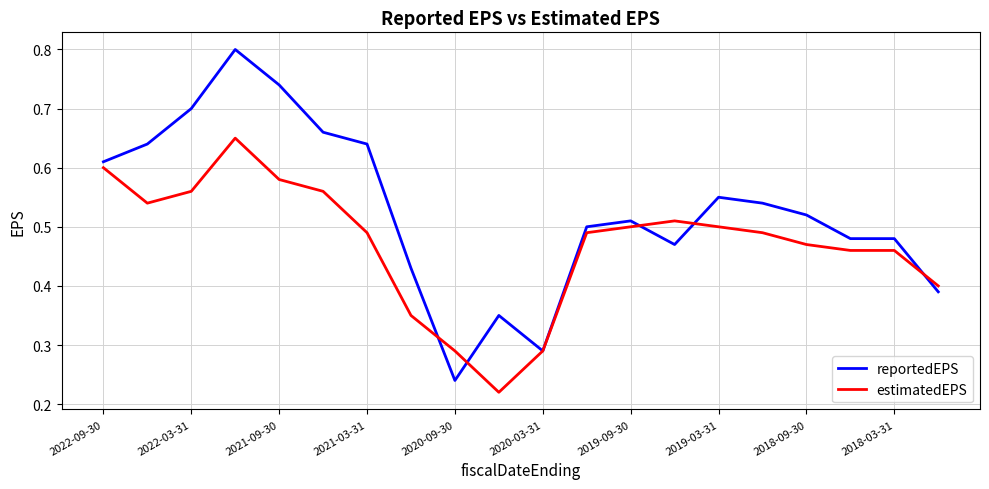

Which series has the widest spread of values?

reportedEPS